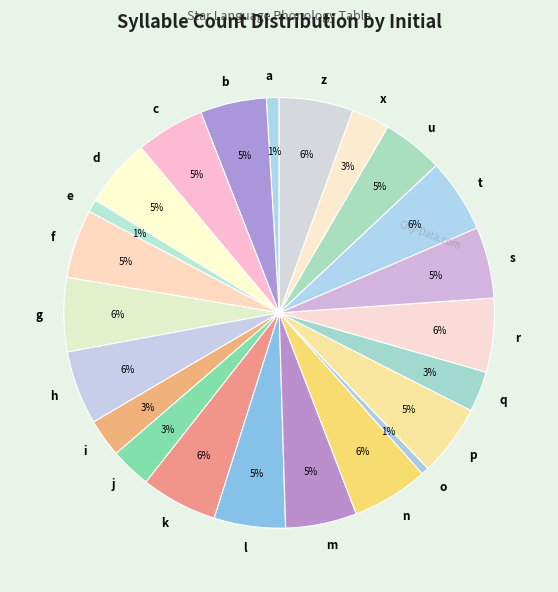

To the nearest percent, what percentage of the pie is e?

1%